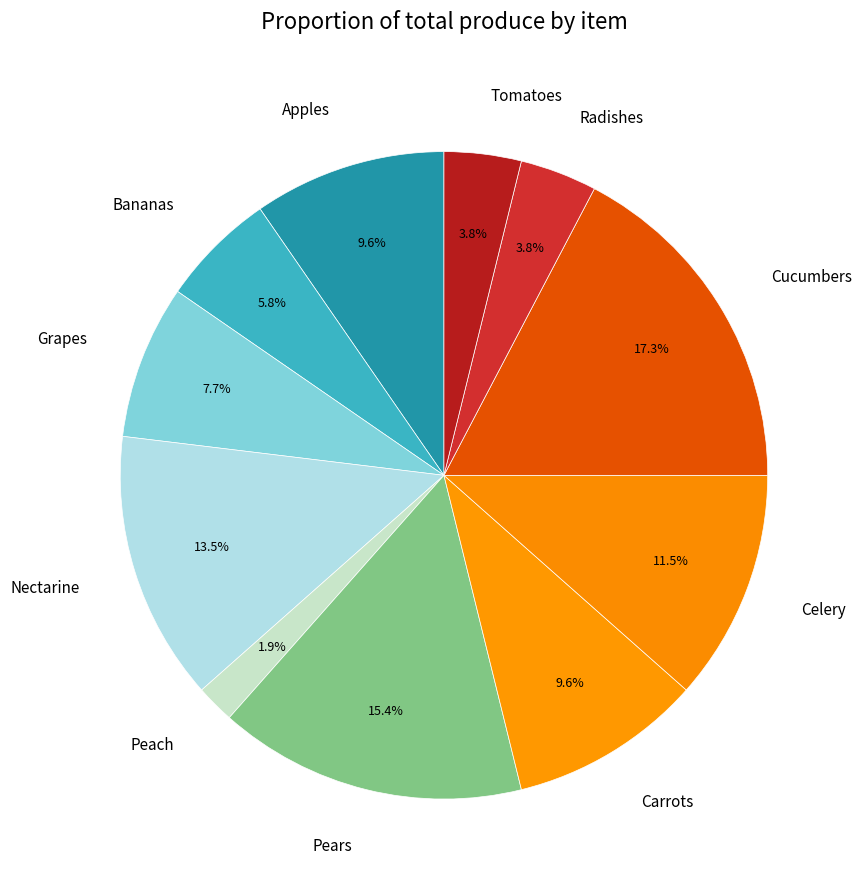

Count the number of slices in the pie.

11